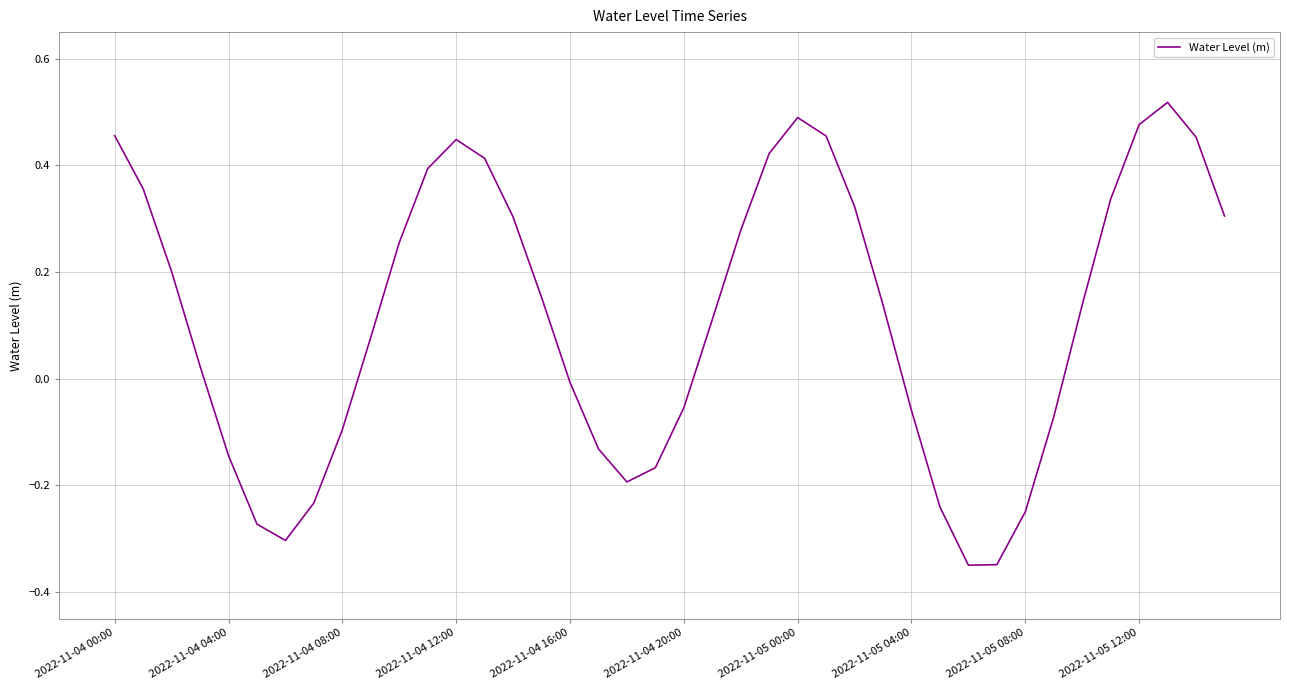

What is the difference between the maximum and minimum values?

0.9